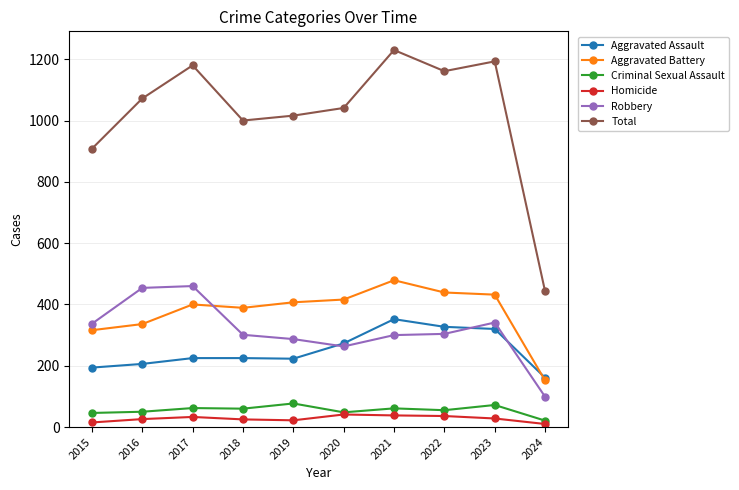

How many series are shown in this chart?

6